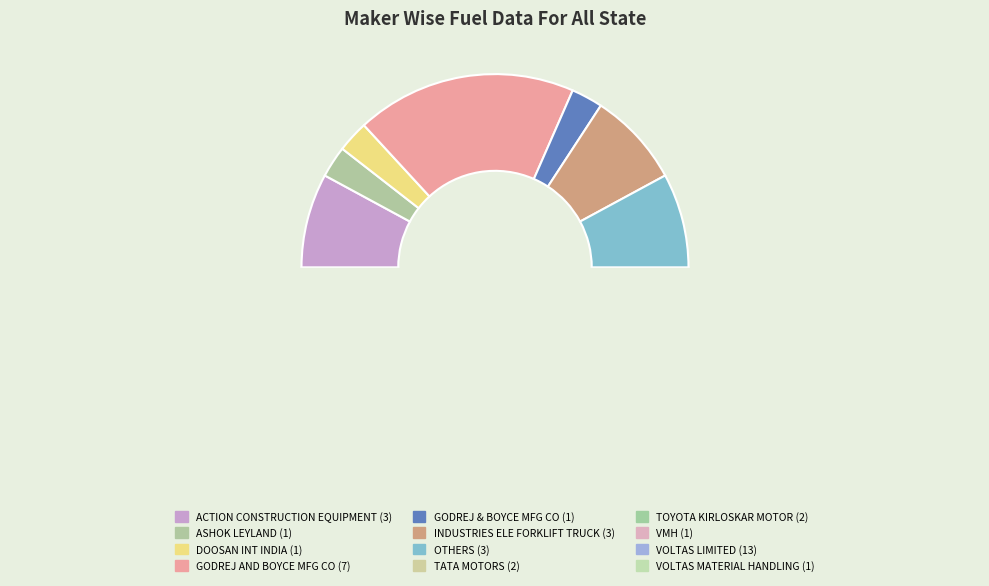

How many slices are in this pie chart?

12